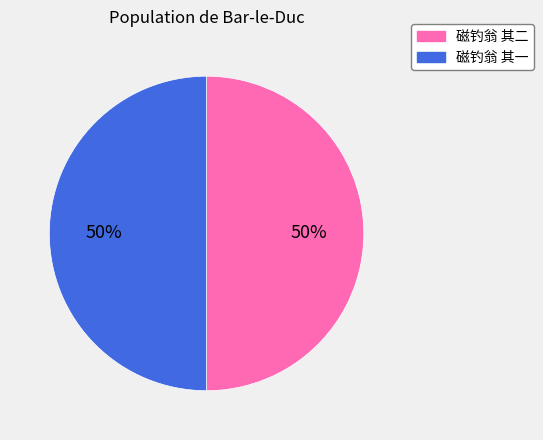

What is the ratio of the value at 磁钓翁 其二 to the value at 磁钓翁 其一?

1.0